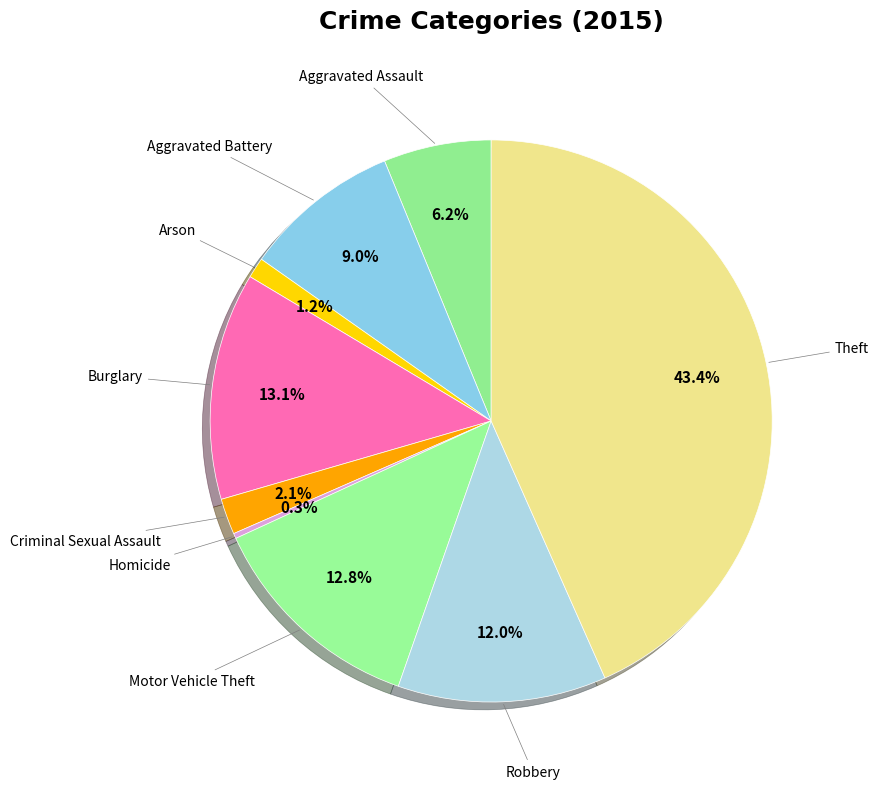

Count the number of slices in the pie.

9